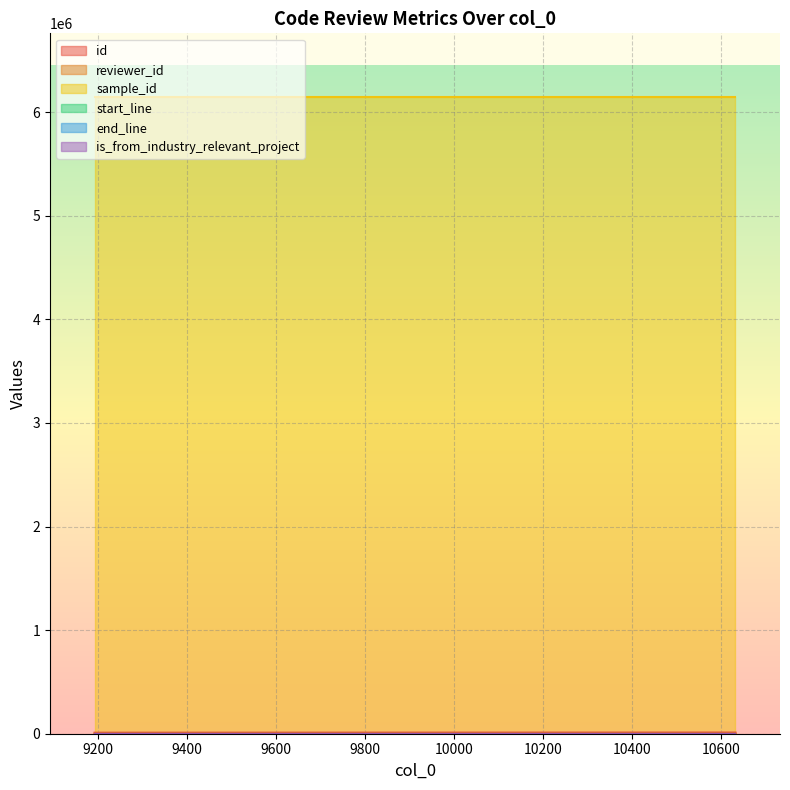

Count the number of data series in this chart.

6